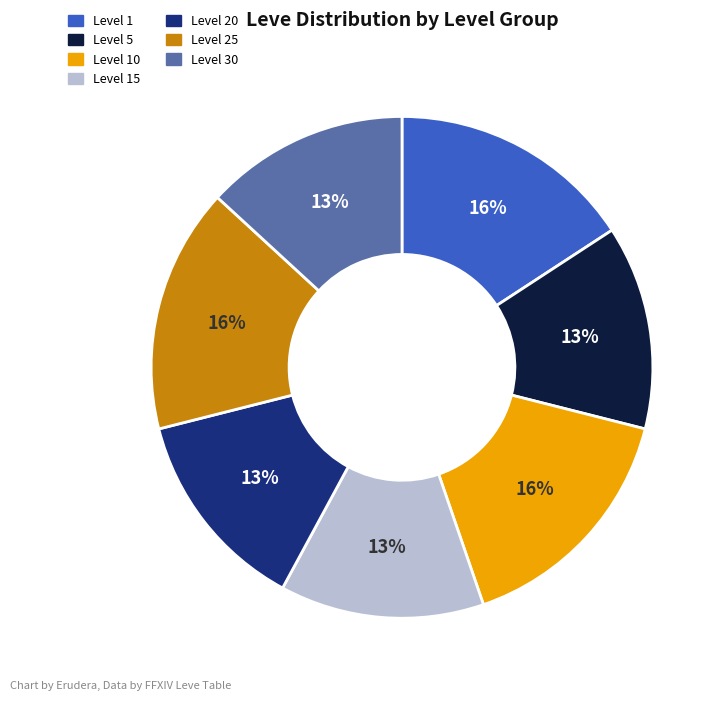

To the nearest percent, what is the average slice percentage?

14%